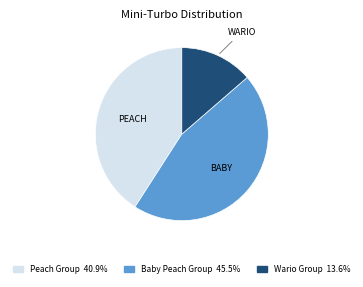

Is there any slice that represents more than half of the pie?

No